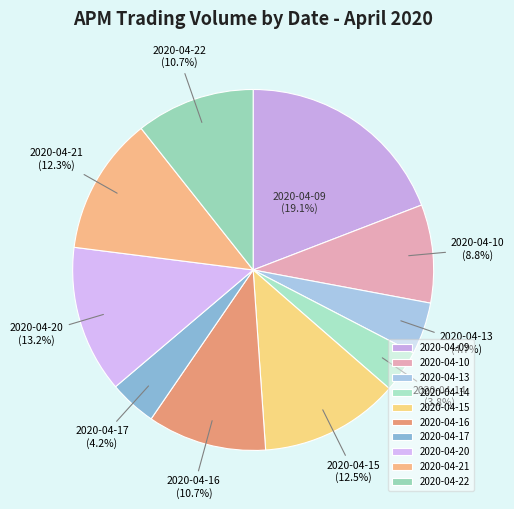

What is the largest slice in the pie chart?

2020-04-09